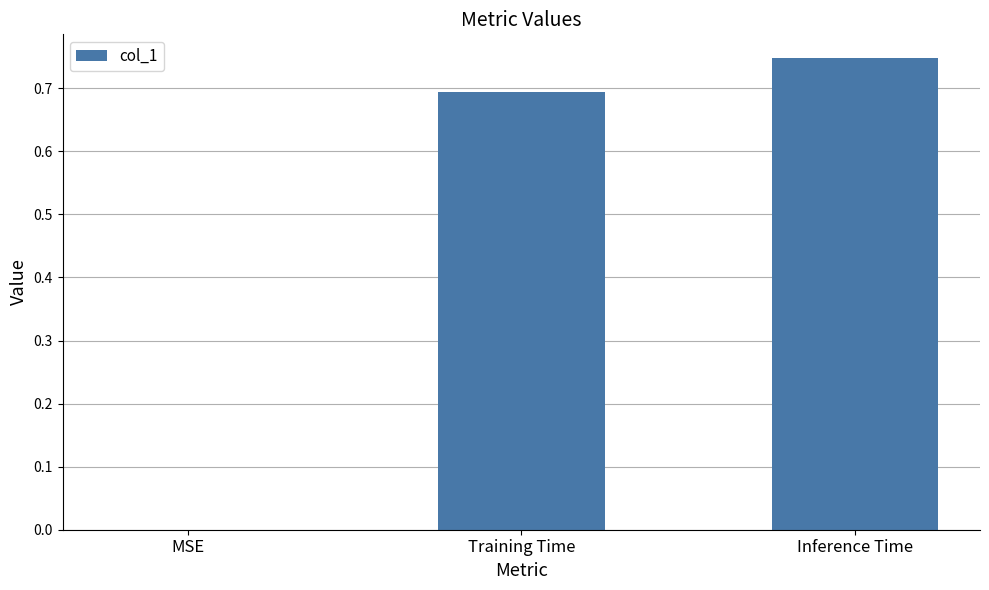

Which has a higher value, Inference Time or MSE?

Inference Time